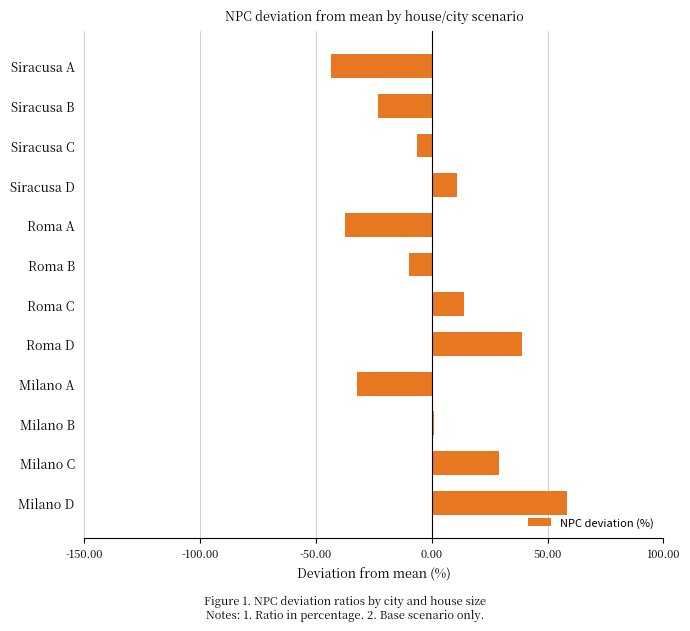

Which category has the highest value across all series?

Milano D